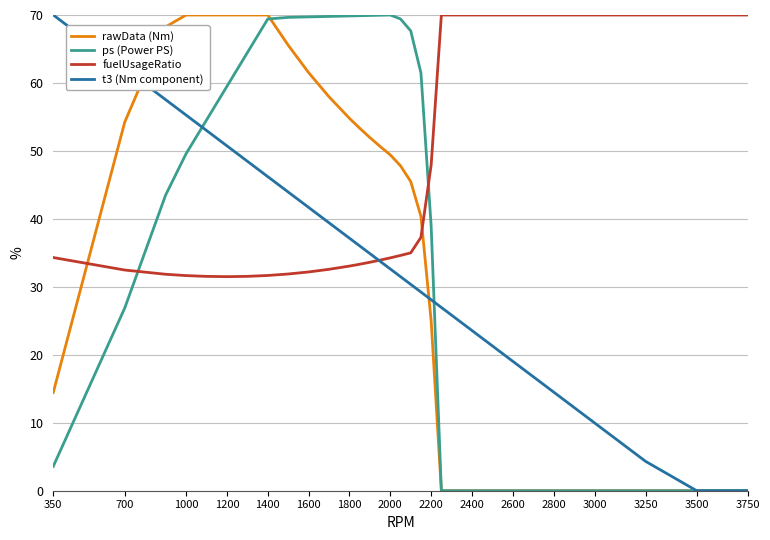

What is the greatest value displayed?

70.0